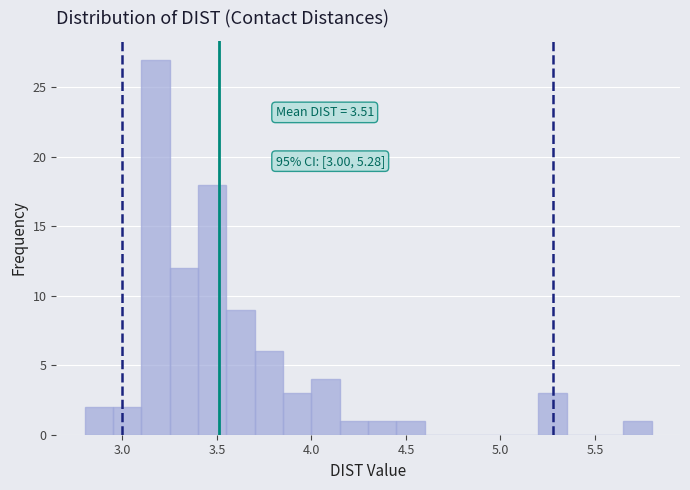

Read against the x-axis, roughly where is the centre of the tallest bar?

3.20